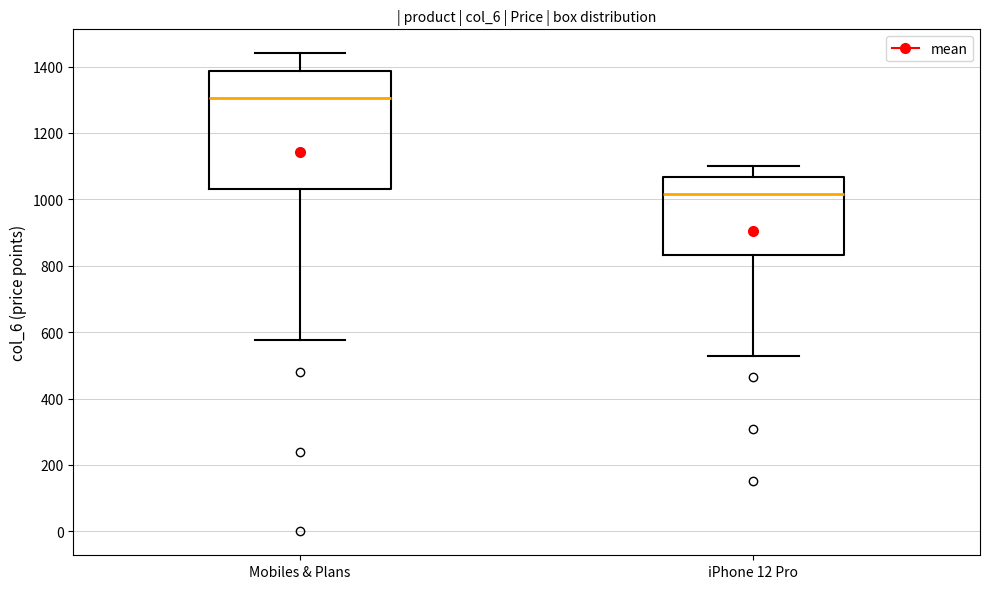

Which box has the highest median line?

Mobiles & Plans